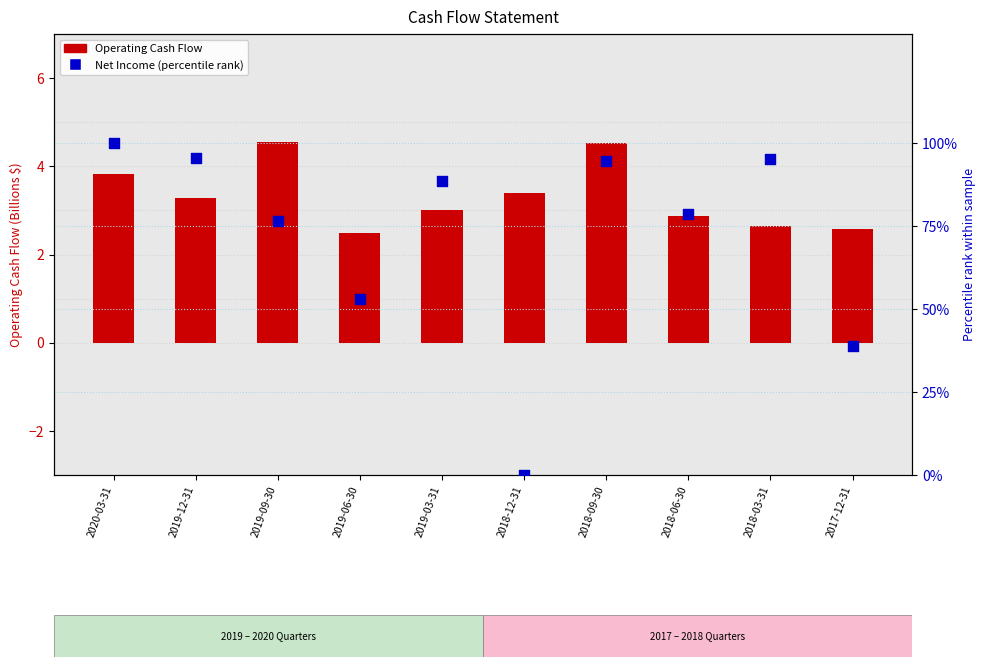

Which series contains the lowest Y value?

Net Income (percentile rank)